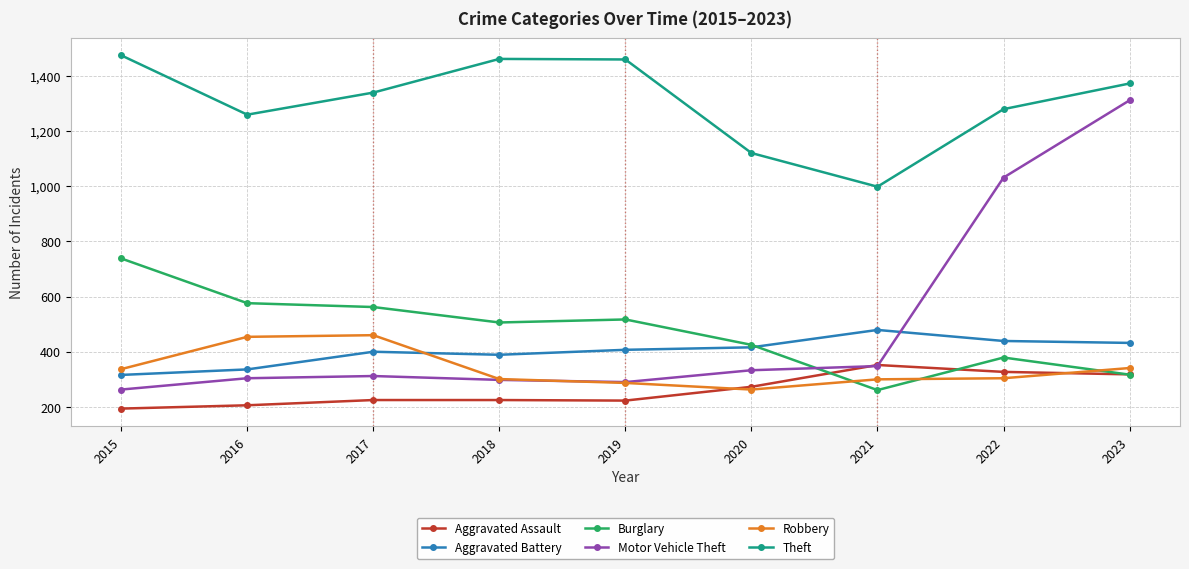

Does the chart have visible grid lines?

Yes